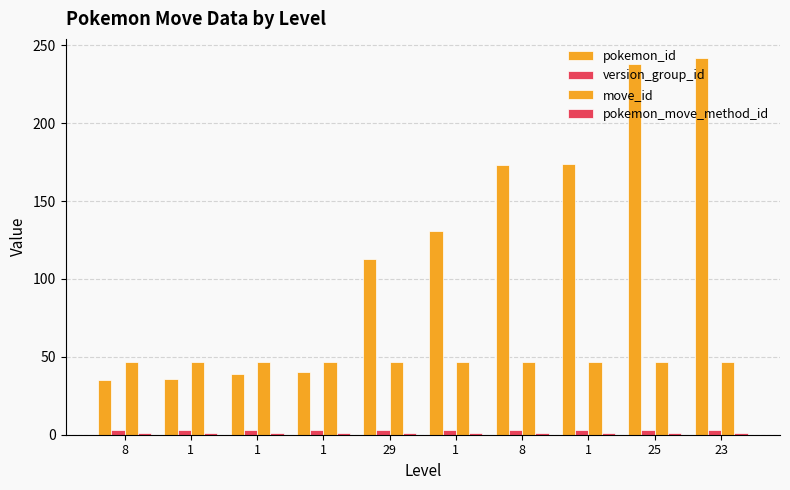

At how many categories does at least one series exceed 75?

6